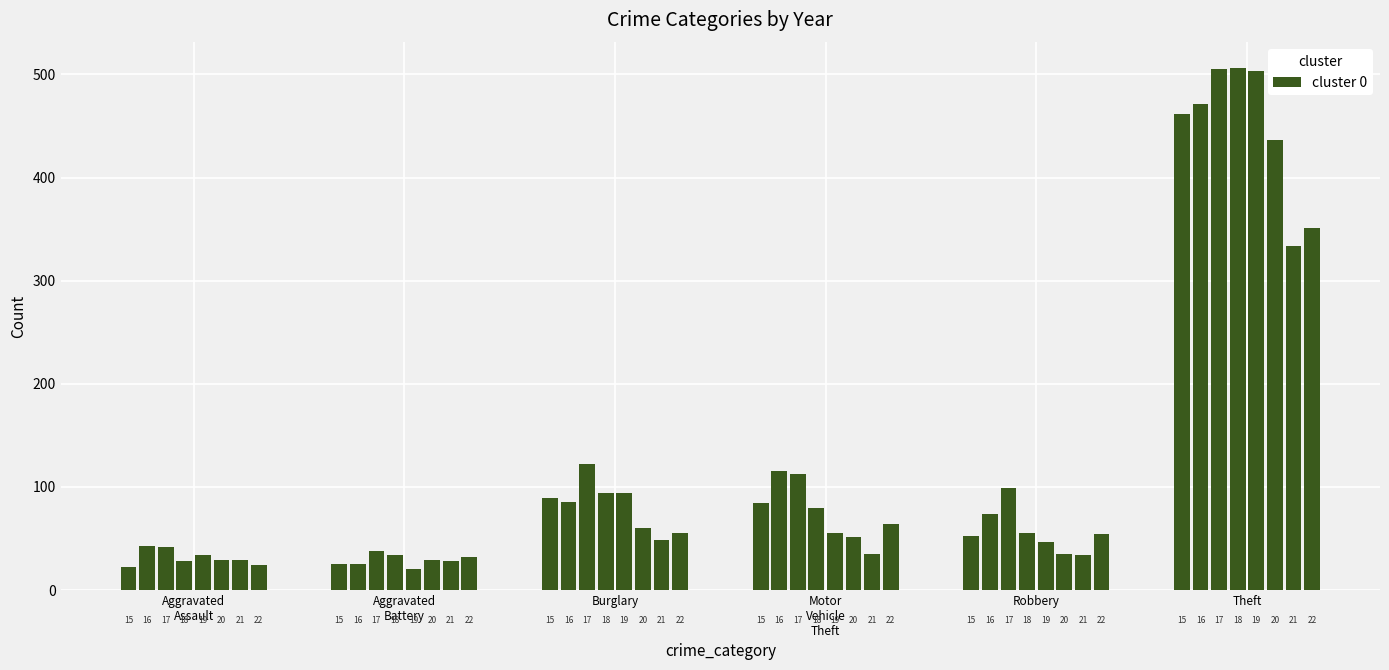

List the series in order of their peak value, highest first.

Theft, Burglary, Motor Vehicle Theft, Robbery, Aggravated Assault, Aggravated Battery